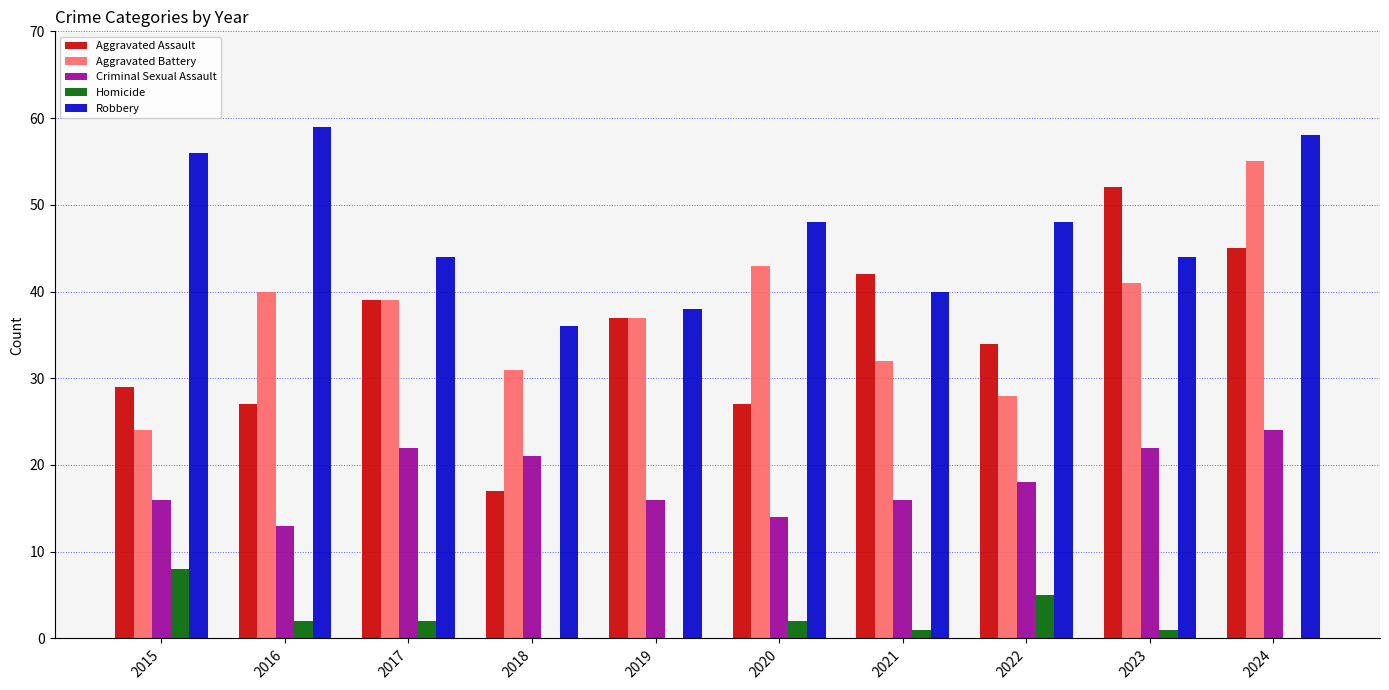

The value of Criminal Sexual Assault at 2022 is 8. True or false?

False